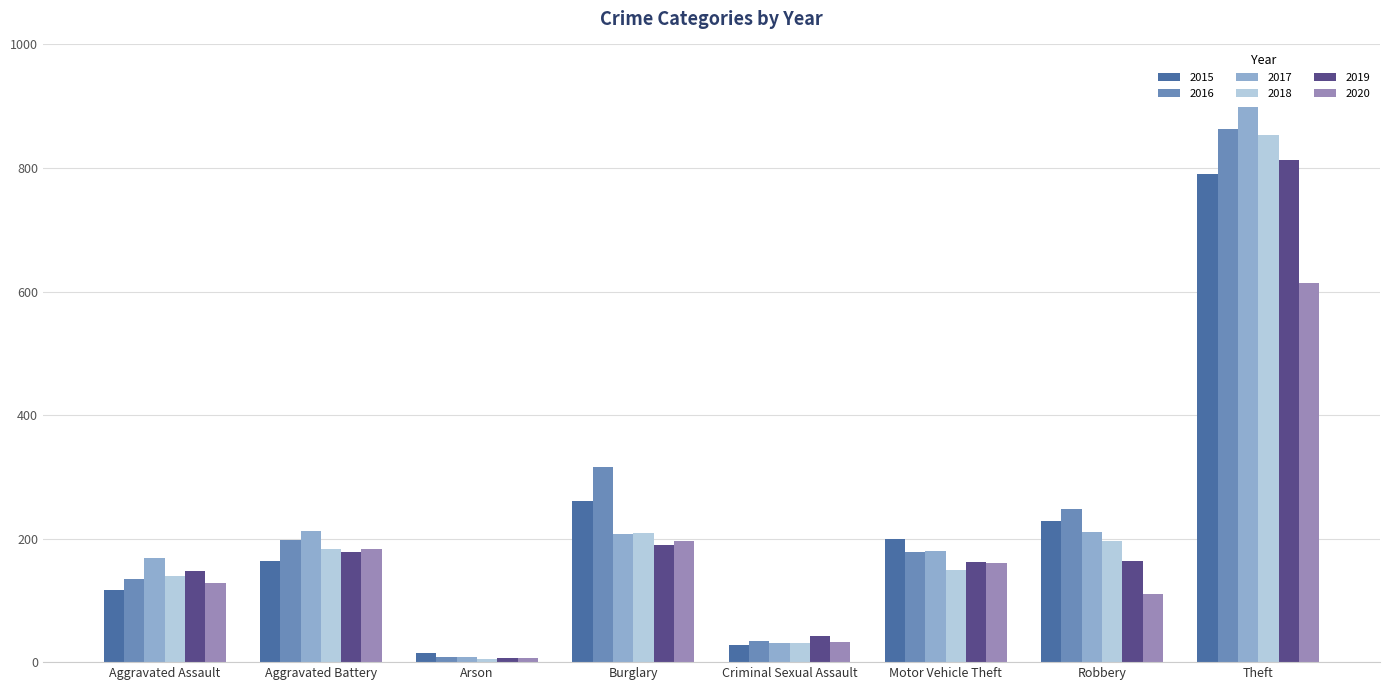

What is the total value across all series at Aggravated Assault?

834